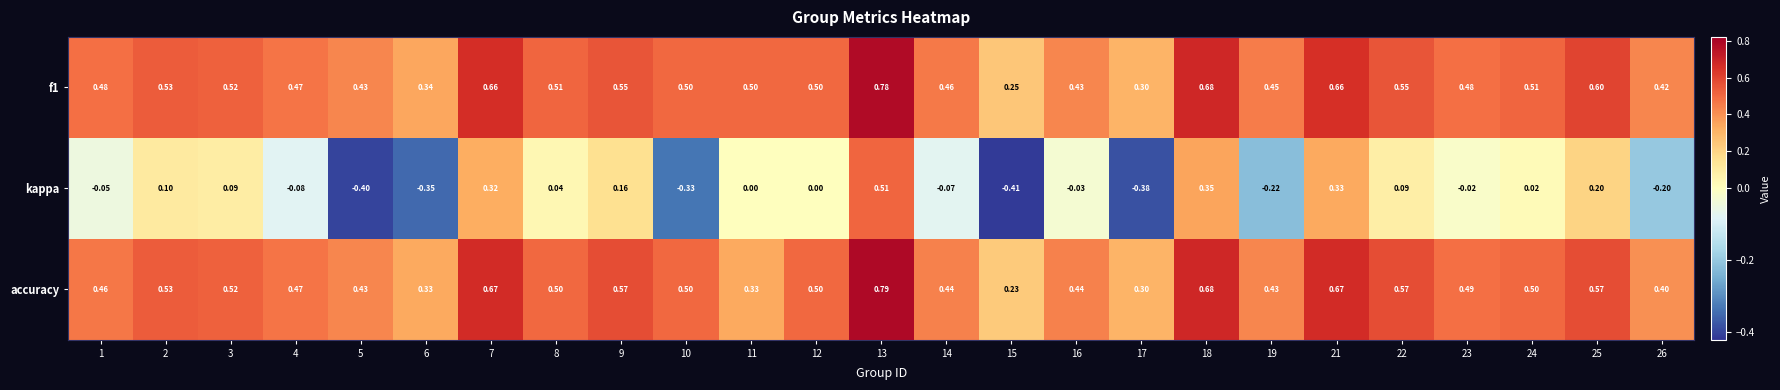

Which series changed the most between 13 and 17?

kappa